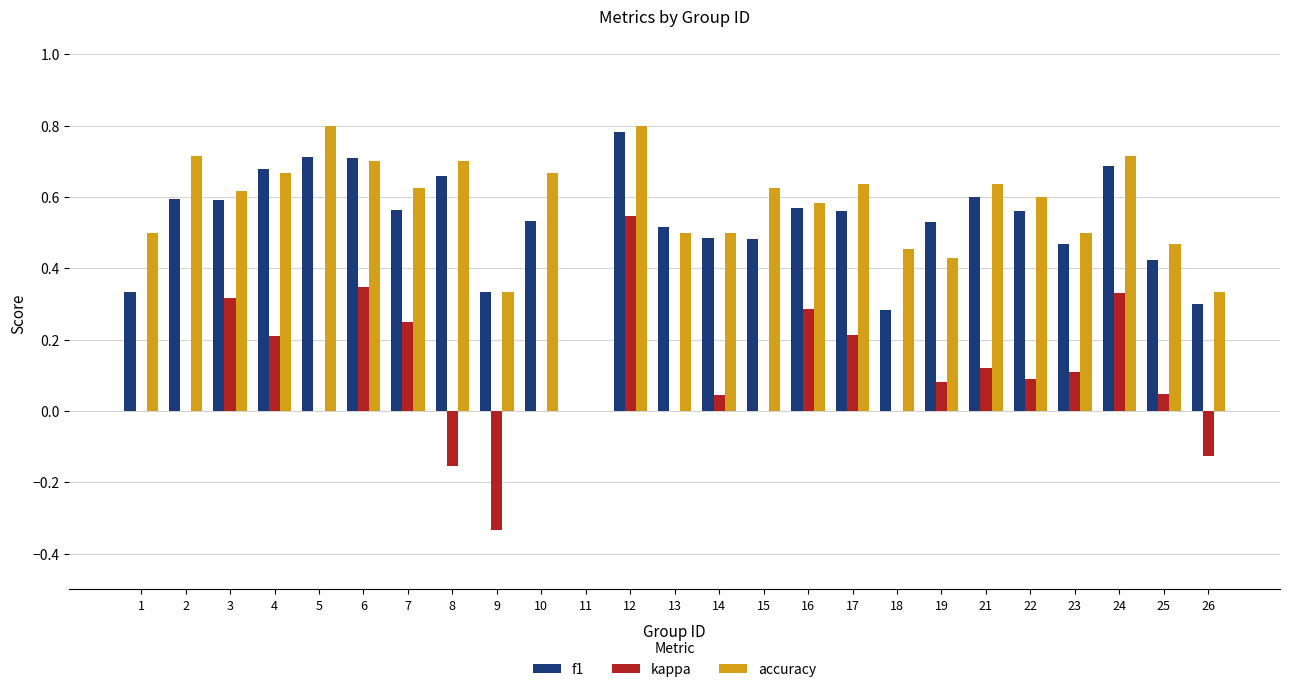

The accuracy series shows 0.8 at 12. True or false?

True